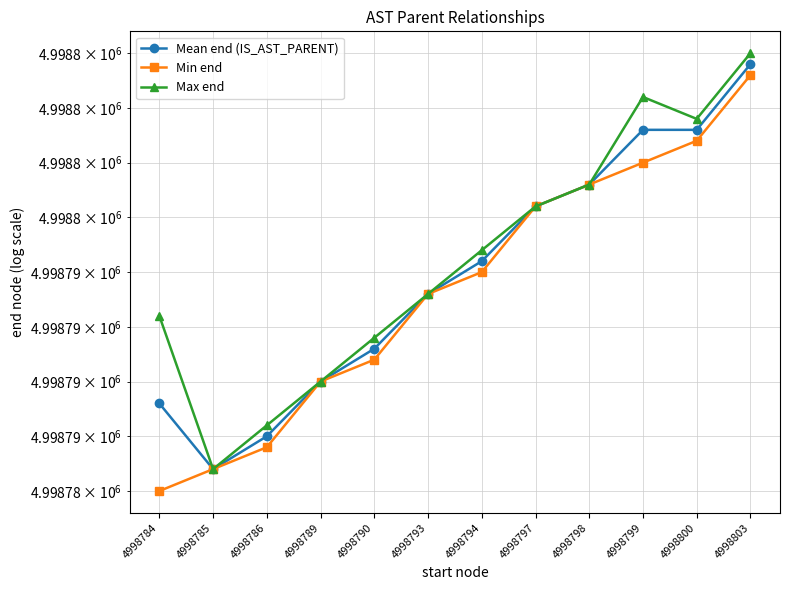

Reading left to right, what are all the values shown in this chart?

Mean end (IS_AST_PARENT): 4998789.0	4998786.0	4998787.5	4998790.0	4998791.5	4998794.0	4998795.5	4998798.0	4998799.0	4998801.5	4998801.5	4998804.5
Min end: 4998785.0	4998786.0	4998787.0	4998790.0	4998791.0	4998794.0	4998795.0	4998798.0	4998799.0	4998800.0	4998801.0	4998804.0
Max end: 4998793.0	4998786.0	4998788.0	4998790.0	4998792.0	4998794.0	4998796.0	4998798.0	4998799.0	4998803.0	4998802.0	4998805.0